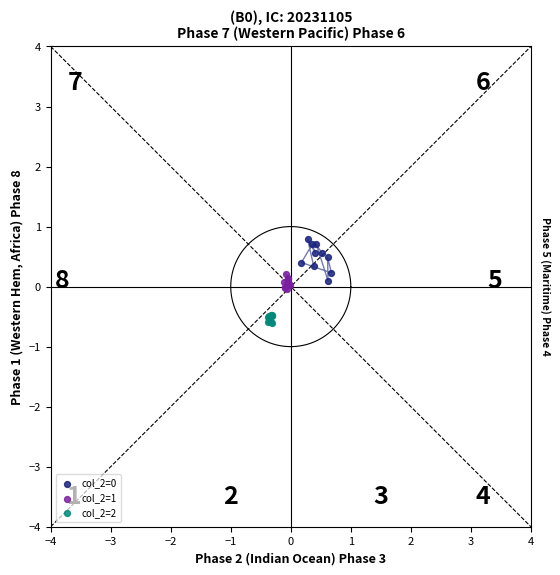

Which series contains the lowest Y value?

col_2=2